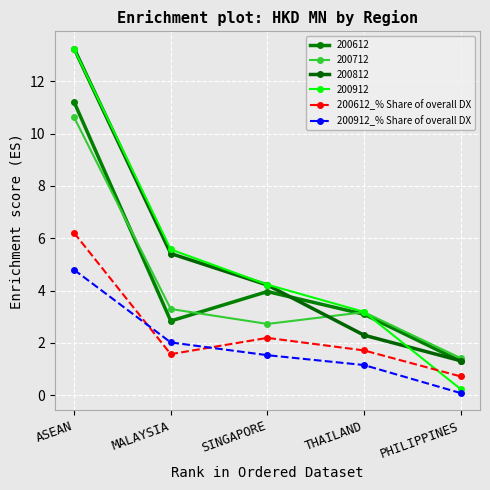

What position from the right is PHILIPPINES?

1